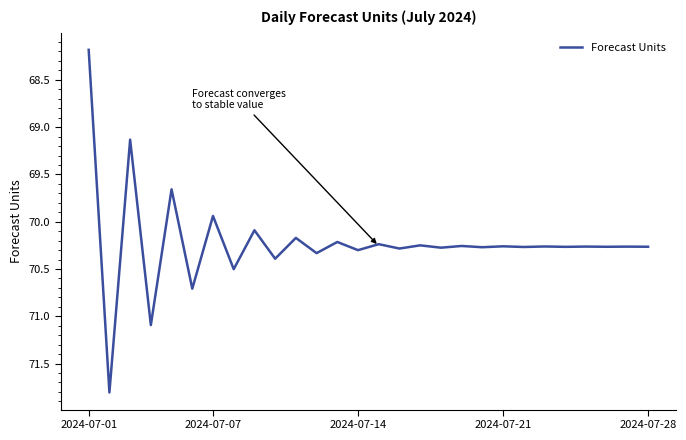

What is the greatest value displayed?

71.8